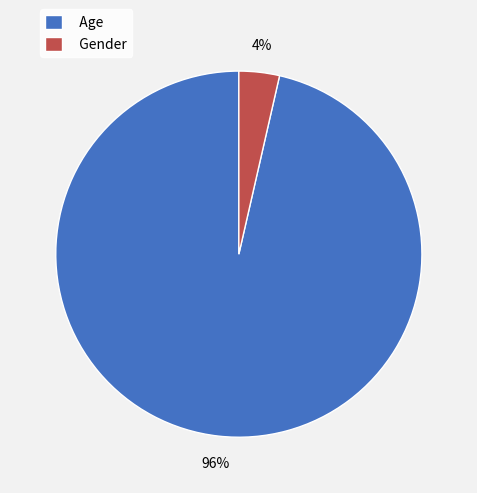

Is the sum of Gender and Age greater than half?

Yes